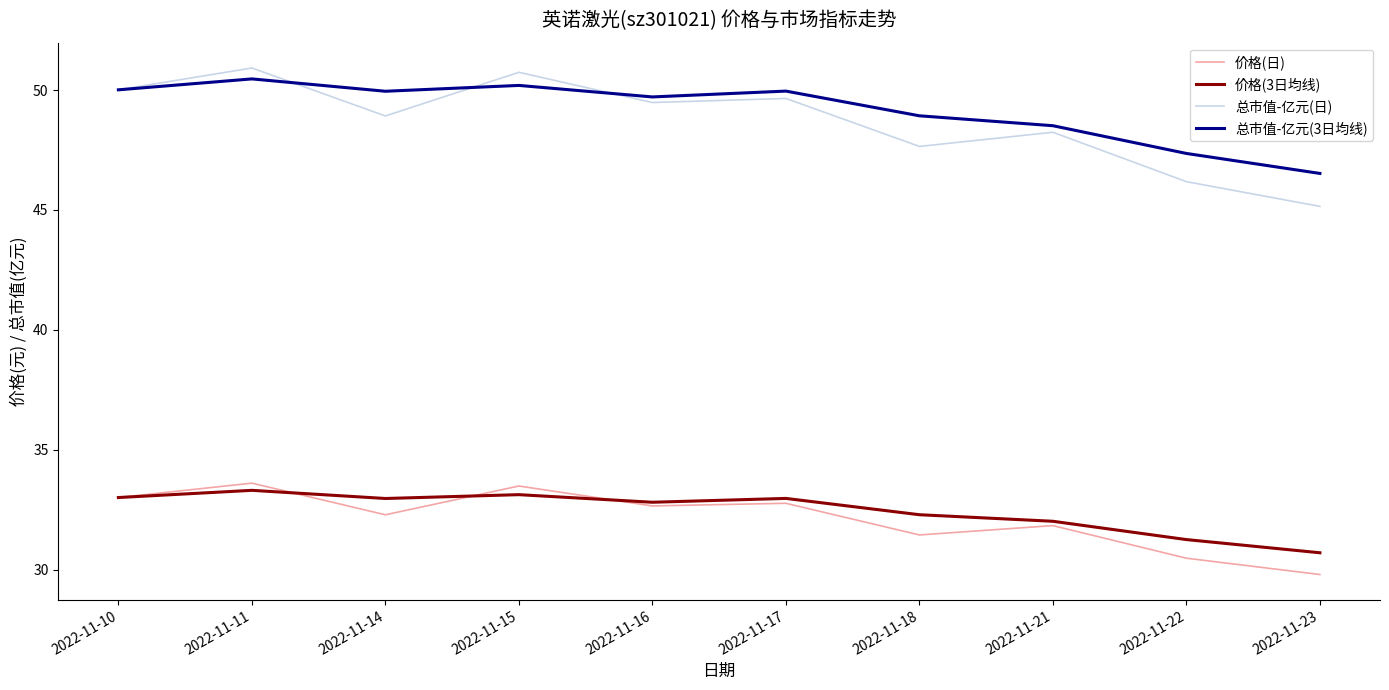

Does the chart display data point markers on the line(s)?

No